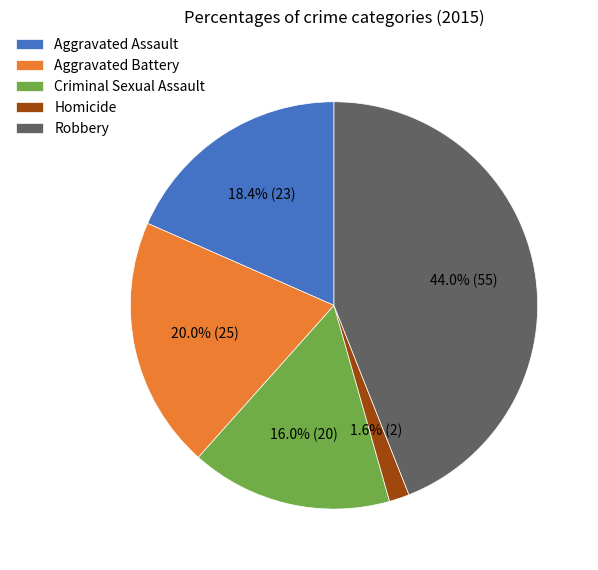

Which category has the smallest portion of the pie?

Homicide